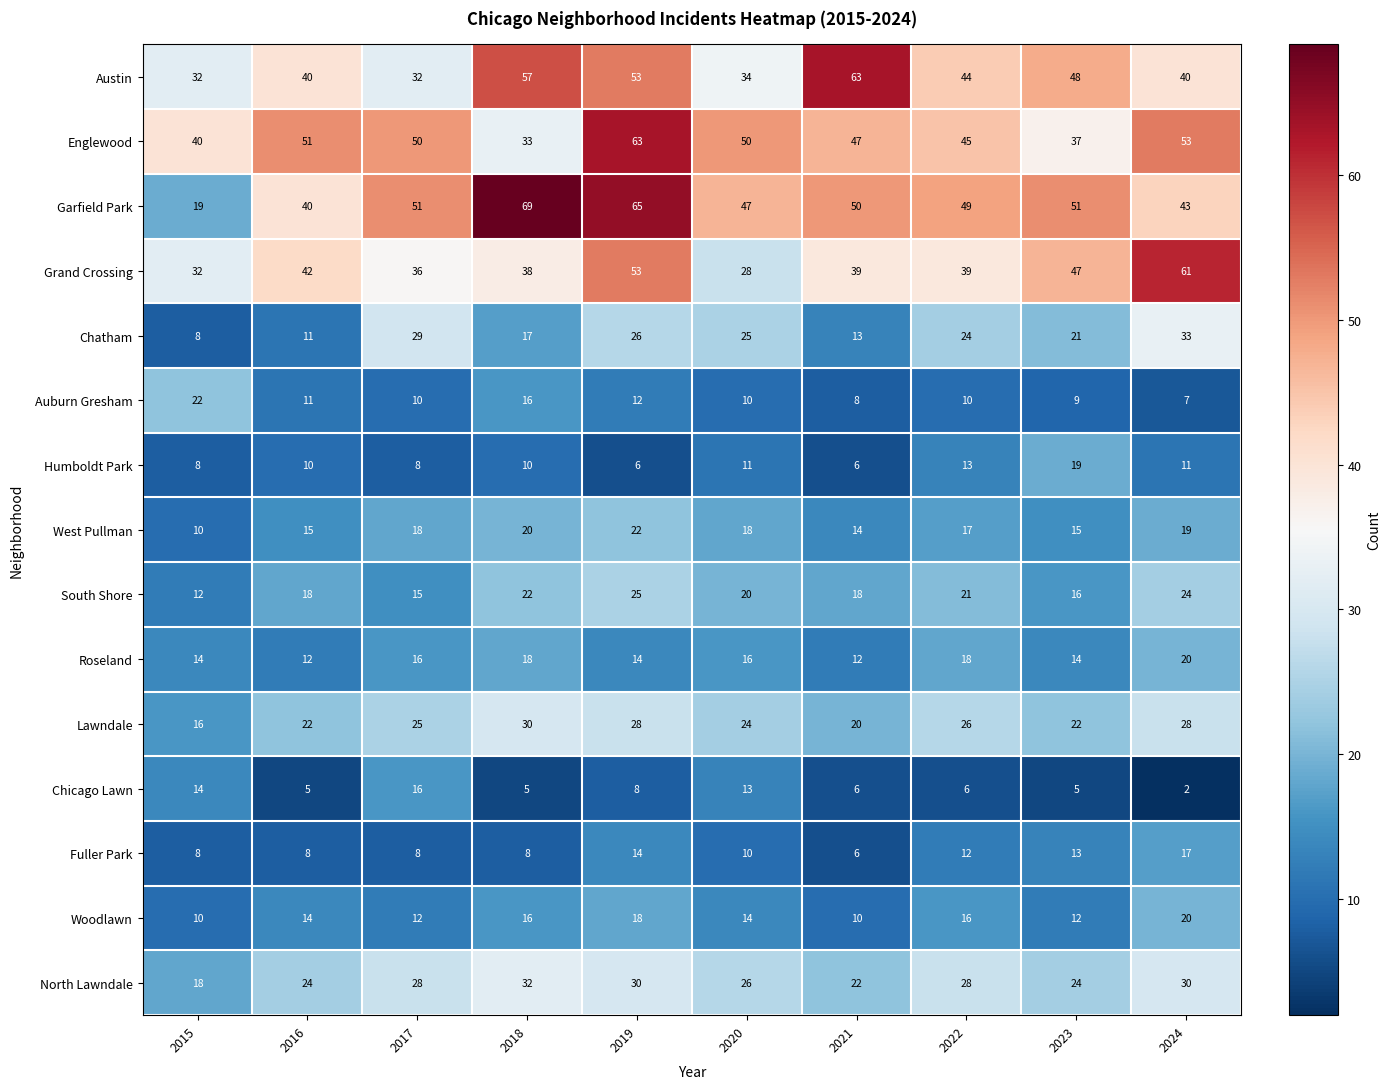

True or false: Humboldt Park has a value of 3 at 2021.

False